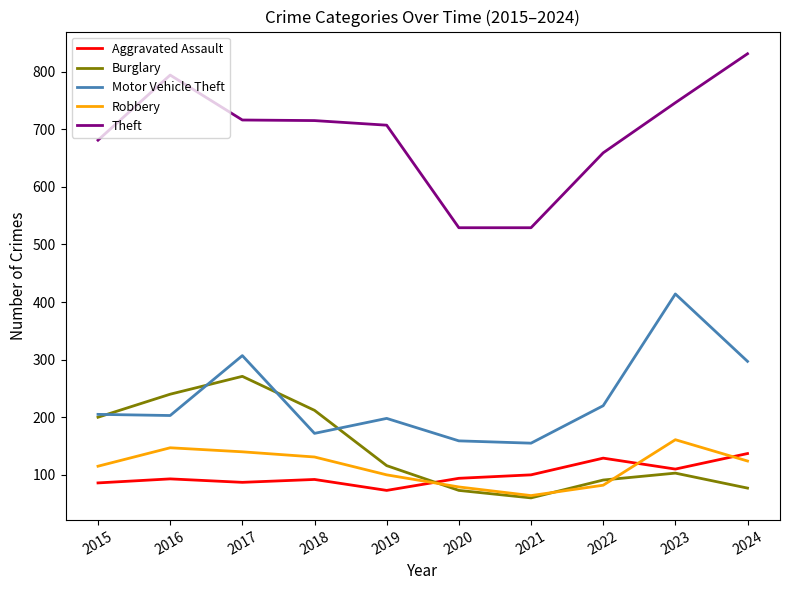

What is the difference between the maximum and minimum values in the Motor Vehicle Theft series?

259